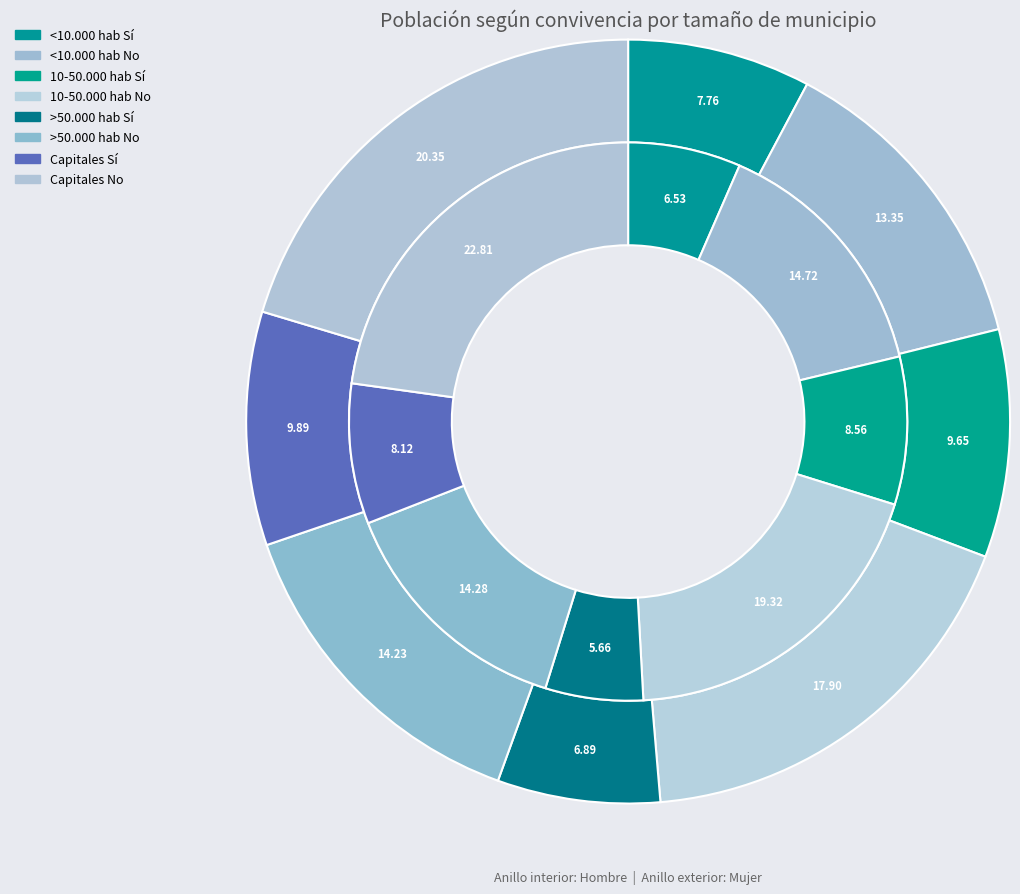

To the nearest percent, what is the combined percentage of Capitales Sí and >50.000 hab Sí?

14%